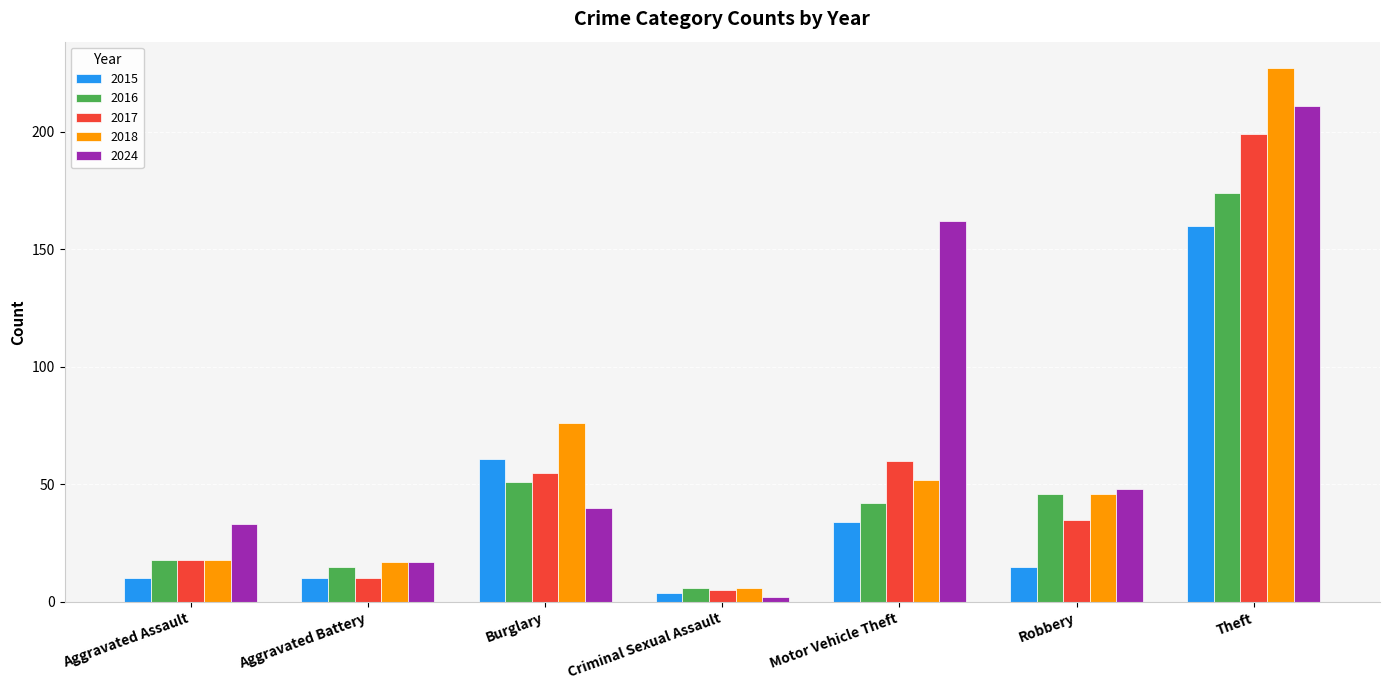

At how many categories does at least one series exceed 216?

1